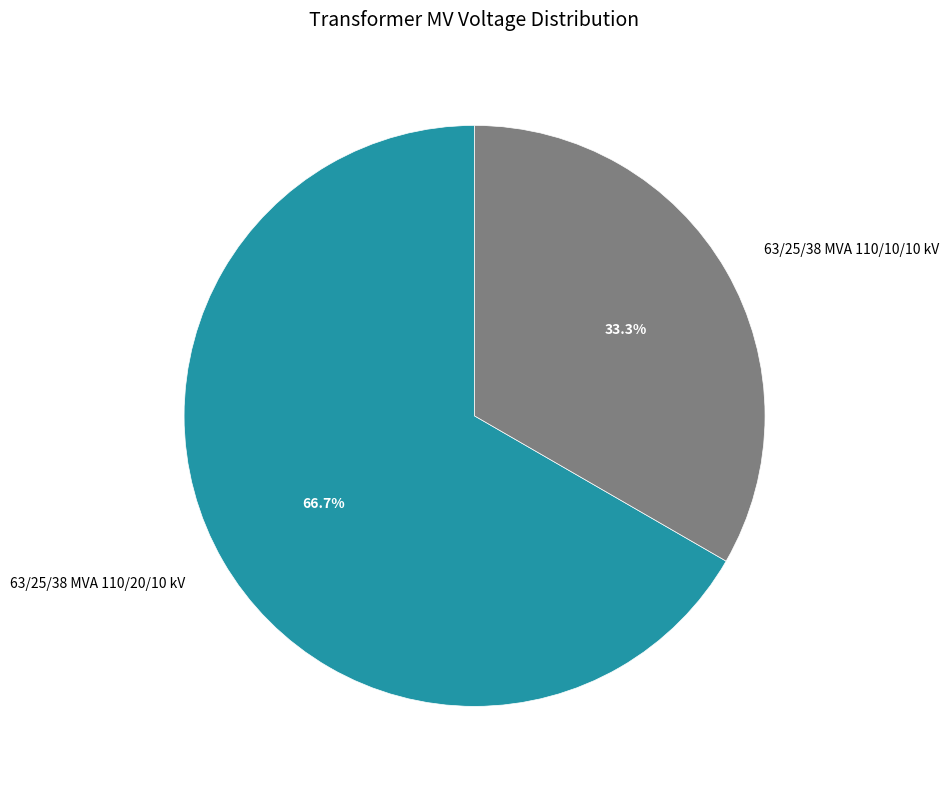

True or false: 63/25/38 MVA 110/20/10 kV accounts for 60% of the total.

False